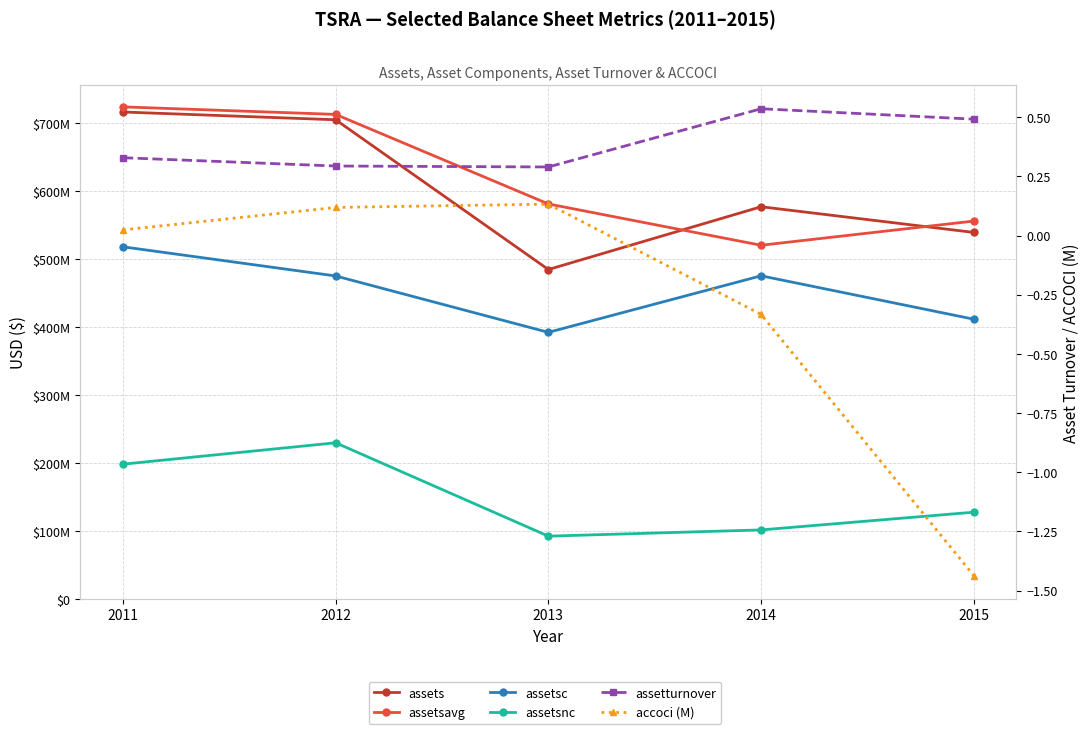

What is the highest value of the assets series?

716526000.0